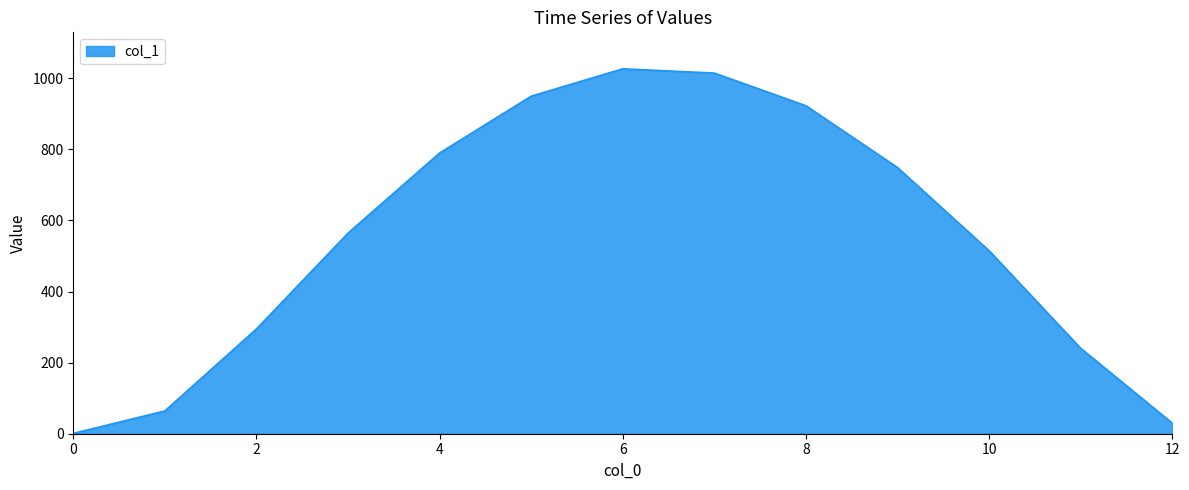

What is the difference between the maximum and minimum values?

1025.6